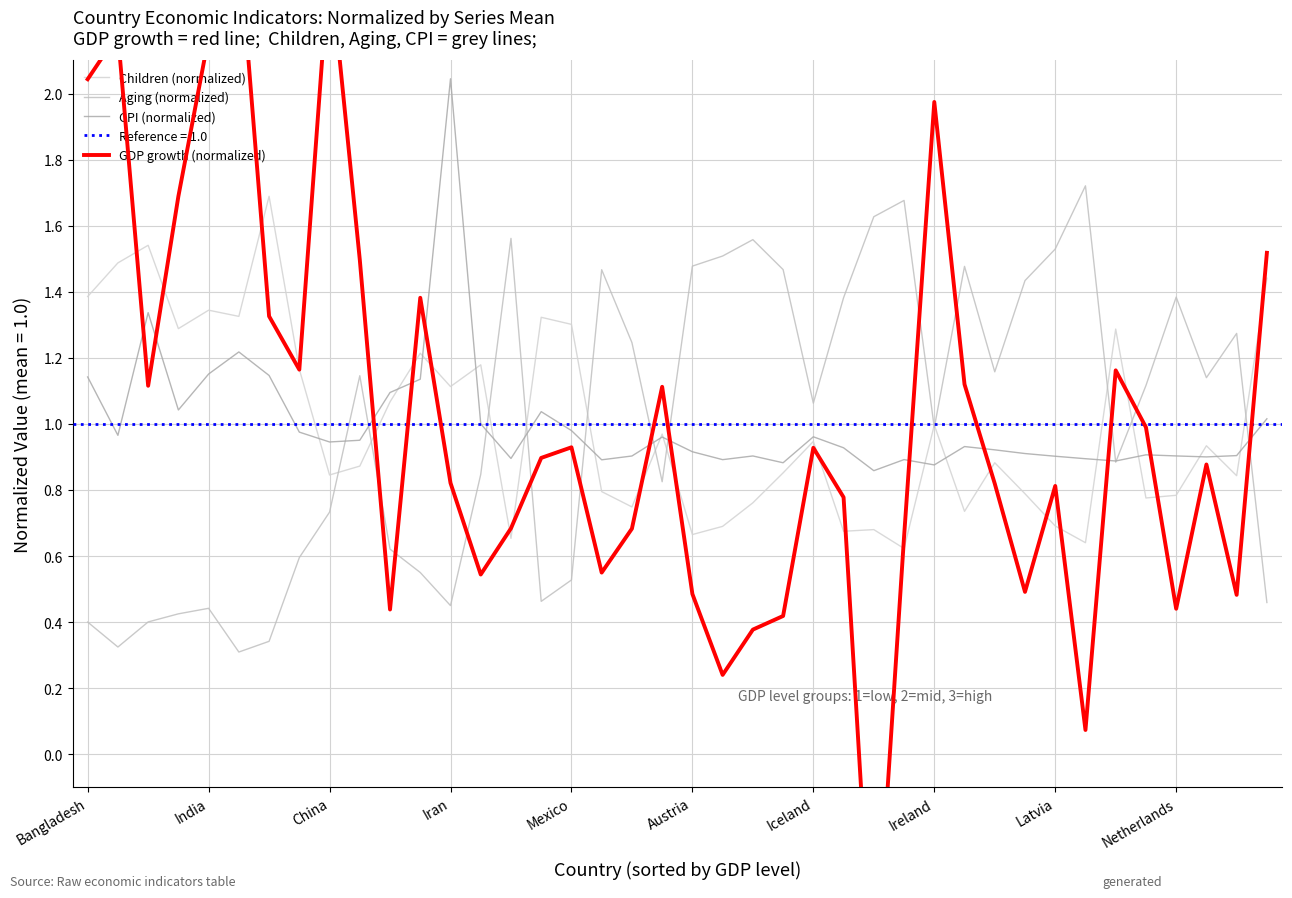

How many interior local peaks does the Aging (normalized) series have?

10